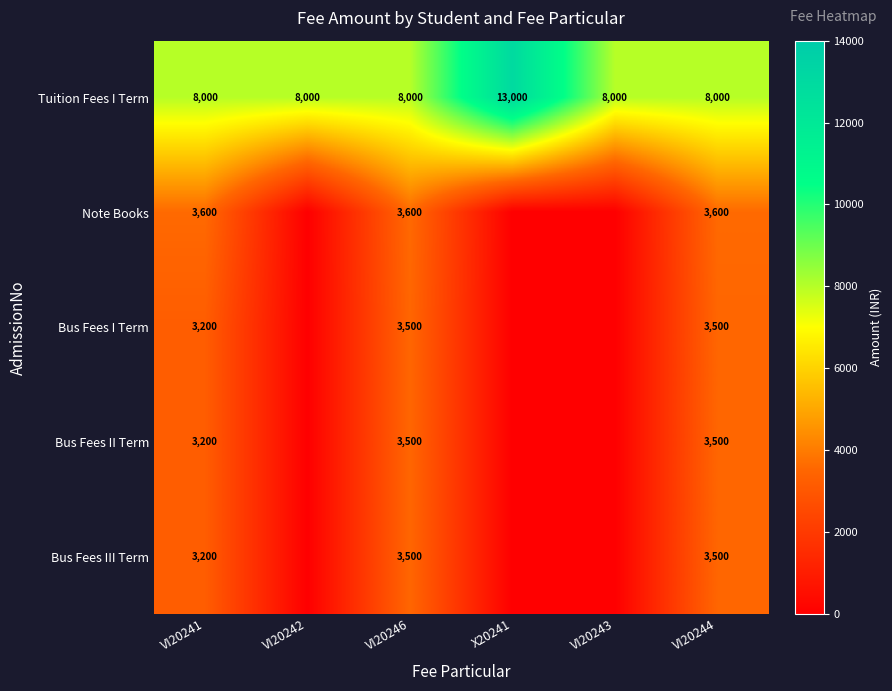

Read the Tuition Fees I Term value at VI20244, to the nearest 100.

8000